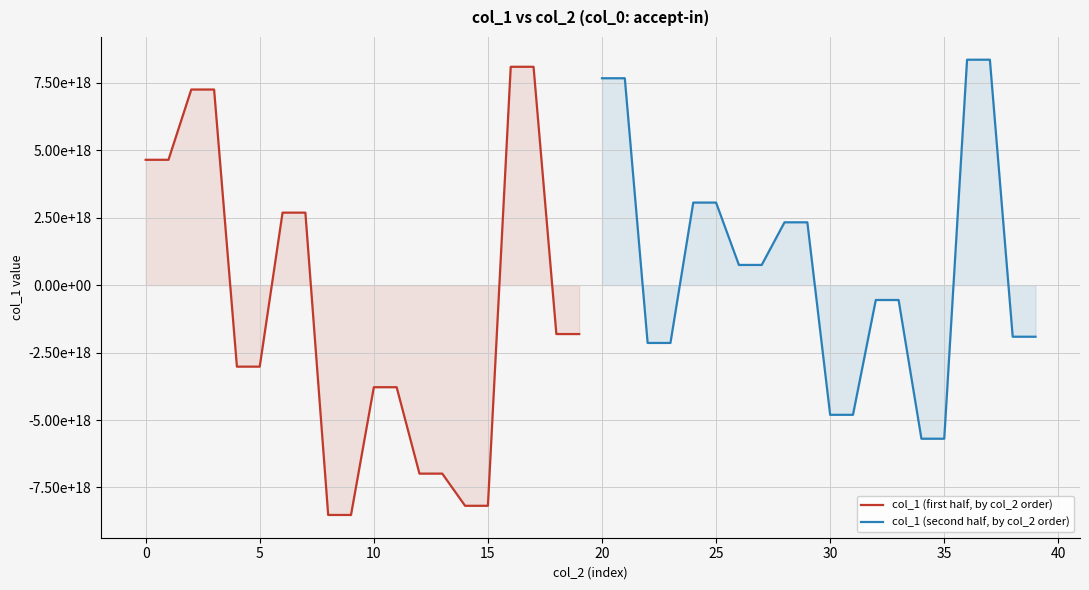

Reading left to right, transcribe all the data shown in this chart.

col_1 (first half, by col_2 order): 4645211674757204992	4645211674757204992	7249843596399622144	7249843596399622144	-3021868816307377152	-3021868816307377152	2686651987031429632	2686651987031429632	-8519219207458045952	-8519219207458045952	-3784314291355522560	-3784314291355522560	-6986972817292042240	-6986972817292042240	-8179155715181031424	-8179155715181031424	8092258867762884608	8092258867762884608	-1813125626558439168	-1813125626558439168
col_1 (second half, by col_2 order): 7667442635449109504	7667442635449109504	-2143395455683470848	-2143395455683470848	3059314402415967744	3059314402415967744	748174259979859328	748174259979859328	2327777133817227776	2327777133817227776	-4807310734636463104	-4807310734636463104	-552000795236580544	-552000795236580544	-5693497552164158464	-5693497552164158464	8354541177462467584	8354541177462467584	-1912816324424861952	-1912816324424861952